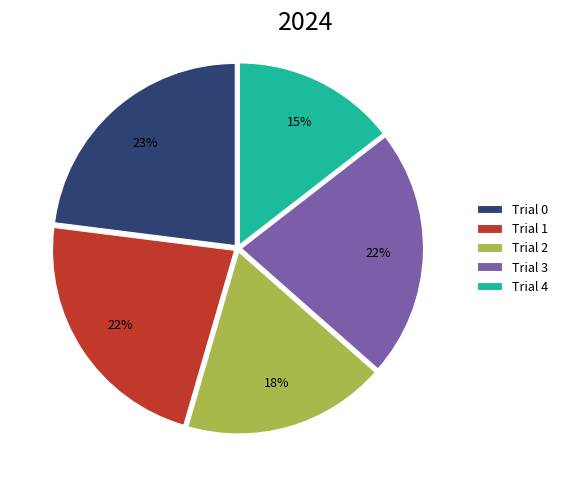

The Trial 2 slice represents 18% of the pie. True or false?

True